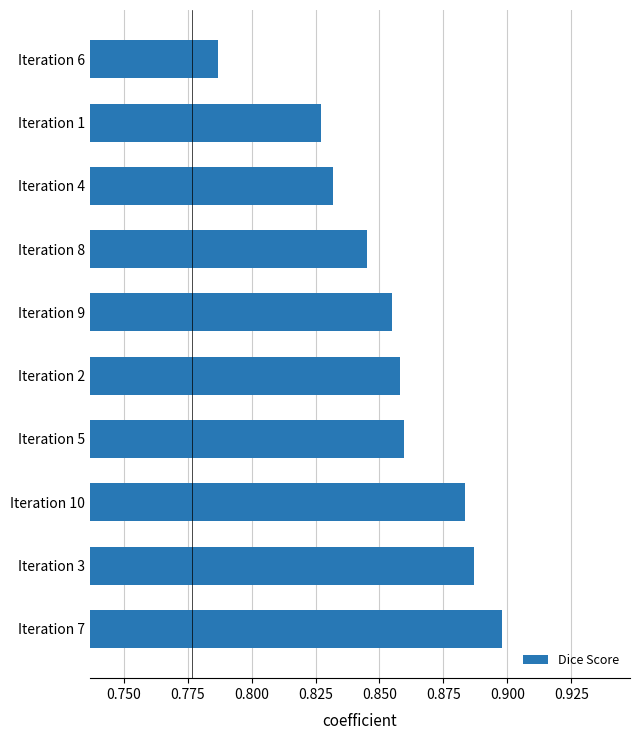

What is the sum of the values at Iteration 1 and Iteration 6?

1.6